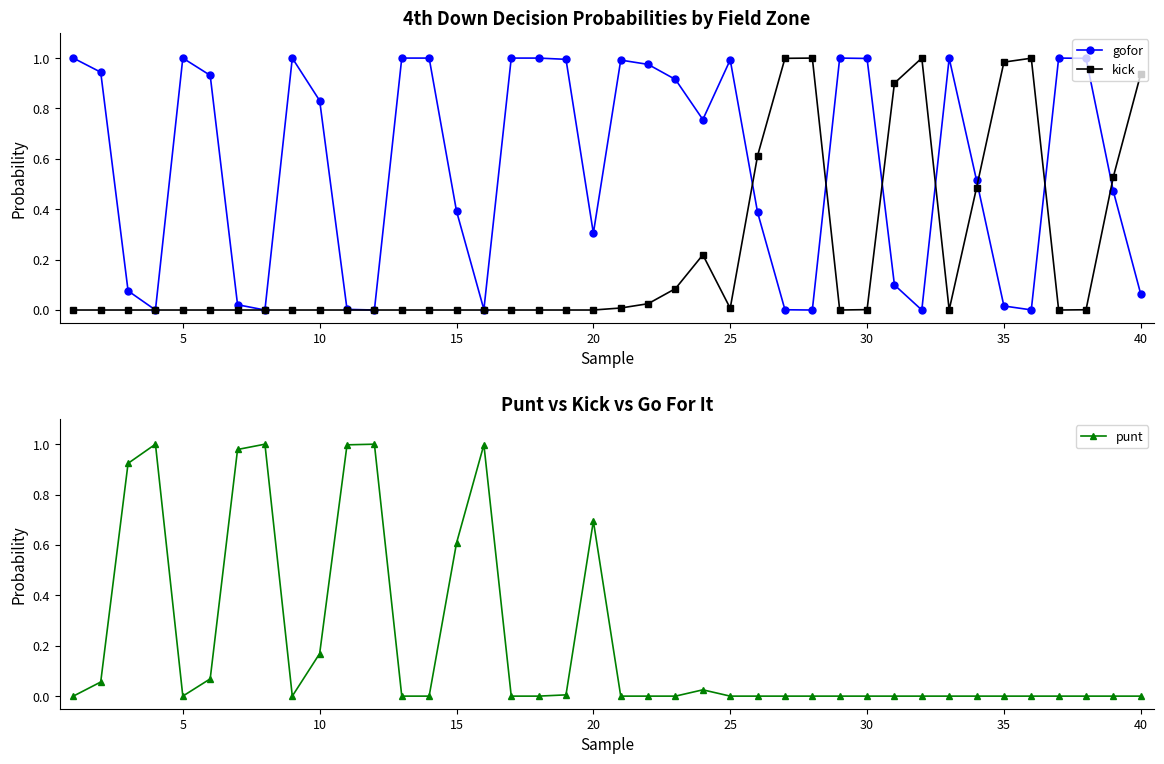

How many lines are shown in the chart?

3